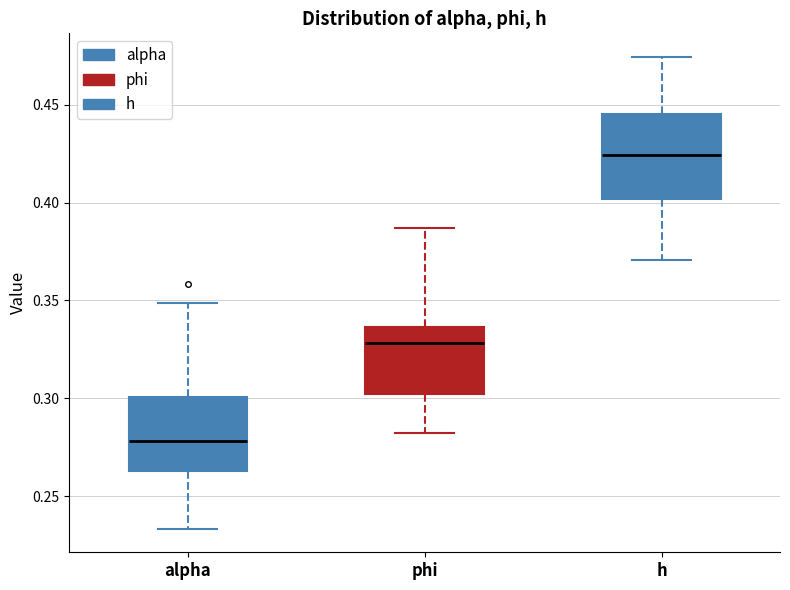

Reading left to right, transcribe this box plot: for each box, give where its median line is, the range the box spans, and where its two whiskers end, as read against the y-axis. The values are not printed on the chart, so give them approximately, as read against the axis.

alpha: median 0.280, box 0.265 to 0.300, whiskers 0.235 to 0.350
phi: median 0.330, box 0.300 to 0.335, whiskers 0.280 to 0.385
h: median 0.425, box 0.400 to 0.445, whiskers 0.370 to 0.475